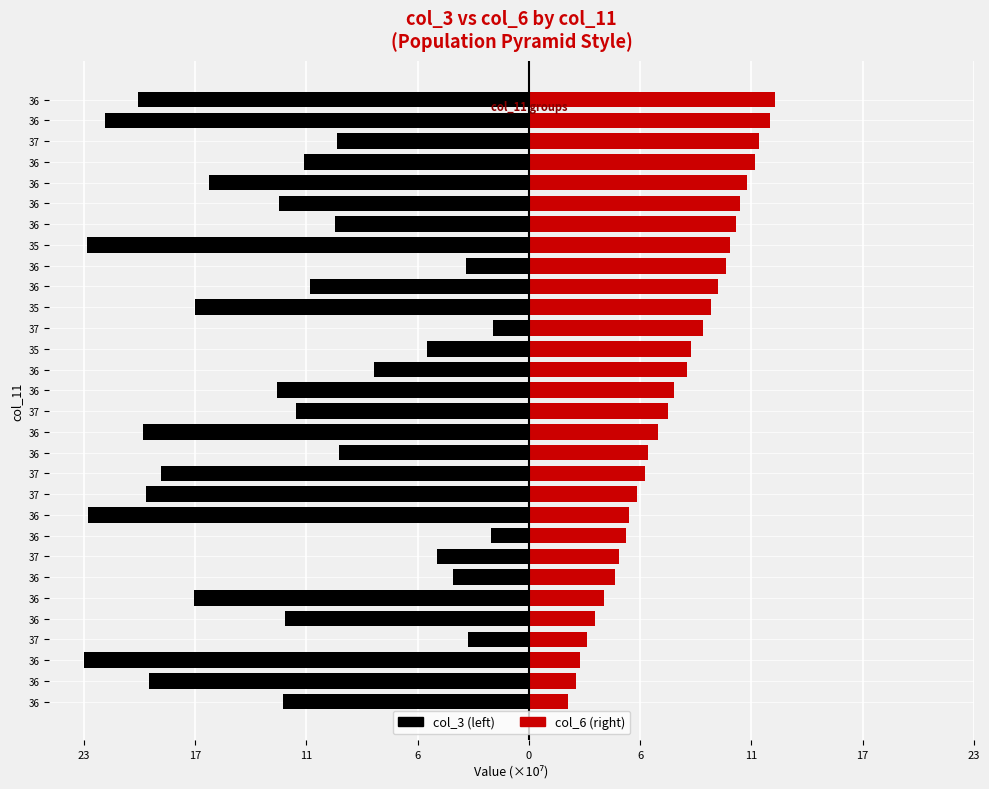

Are the bars horizontal?

Yes